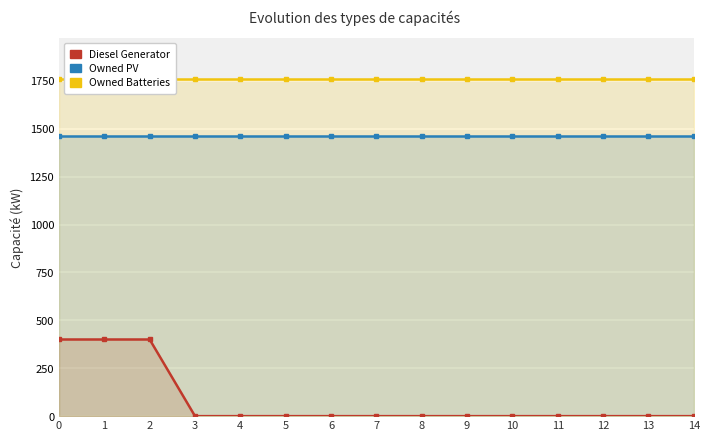

What are all the series names shown in the legend?

Diesel Generator, Owned PV, Owned Batteries